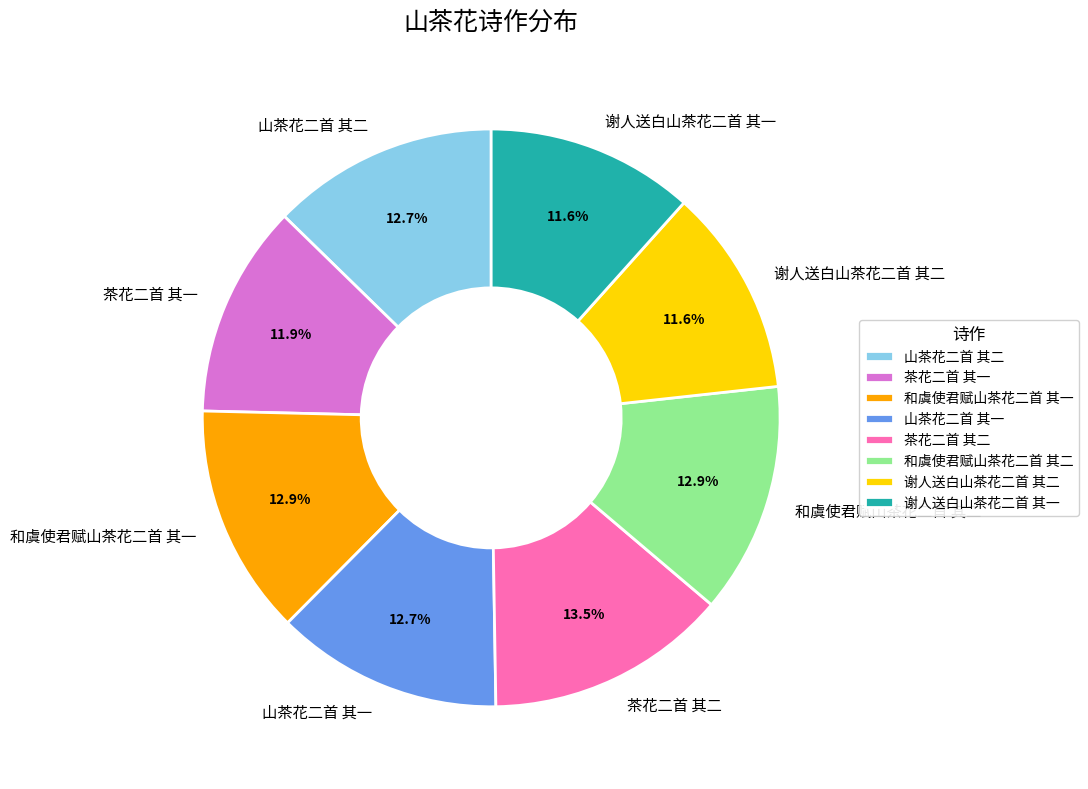

To the nearest percent, what portion does 谢人送白山茶花二首 其一 represent?

12%